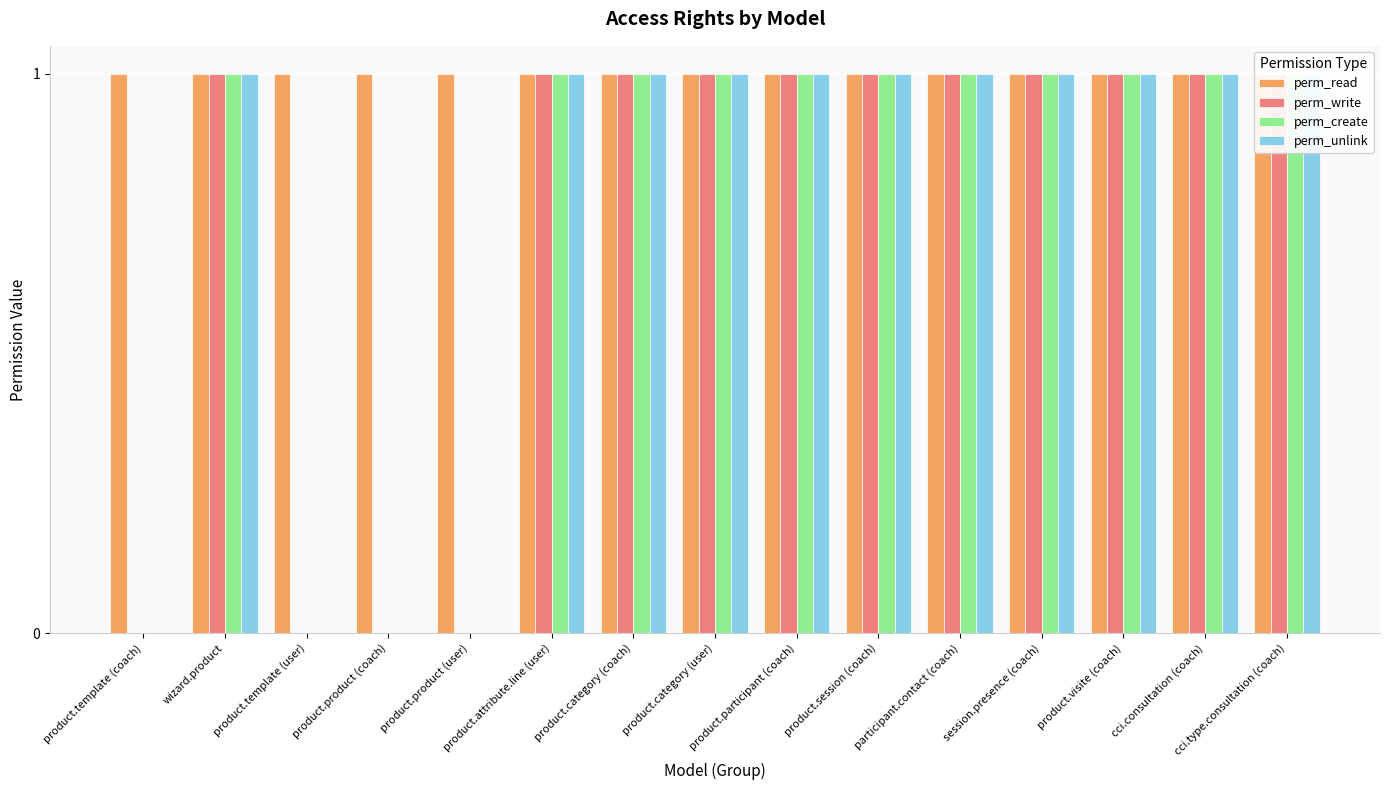

Which series has the largest total across all categories?

perm_read